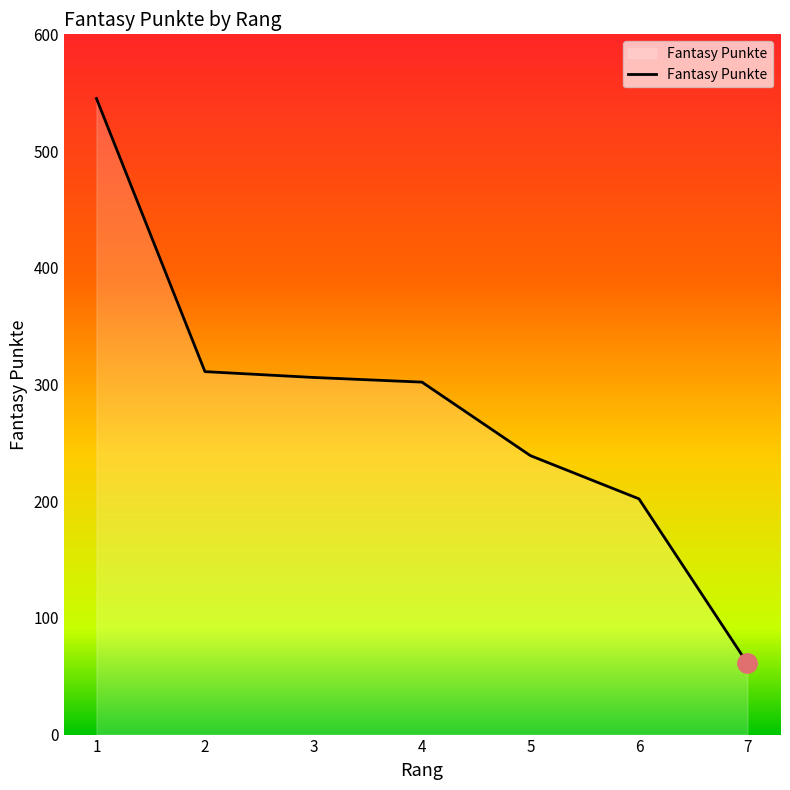

Which category has the highest value across all series?

1